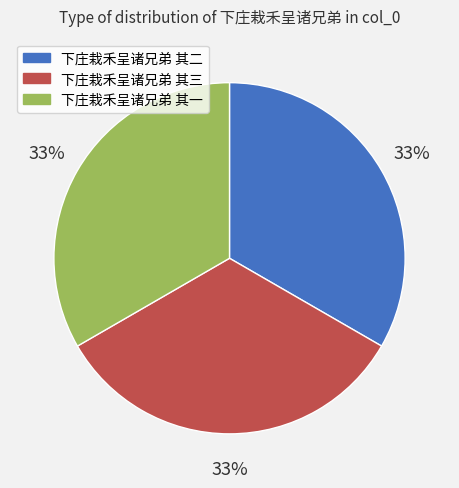

To the nearest percent, what percentage of the pie is 下庄栽禾呈诸兄弟 其二?

33%